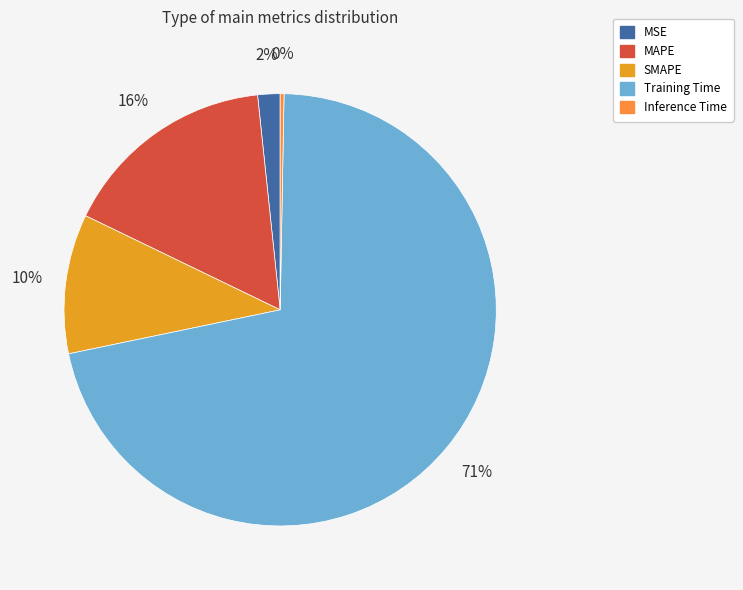

To the nearest percent, what is the difference between the largest and smallest slice percentages?

71%